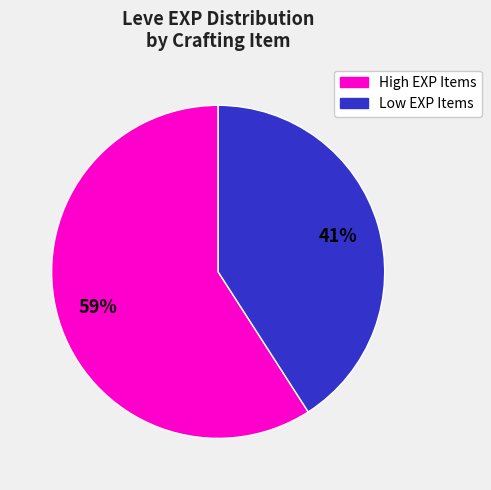

Is there a majority slice in this chart?

Yes